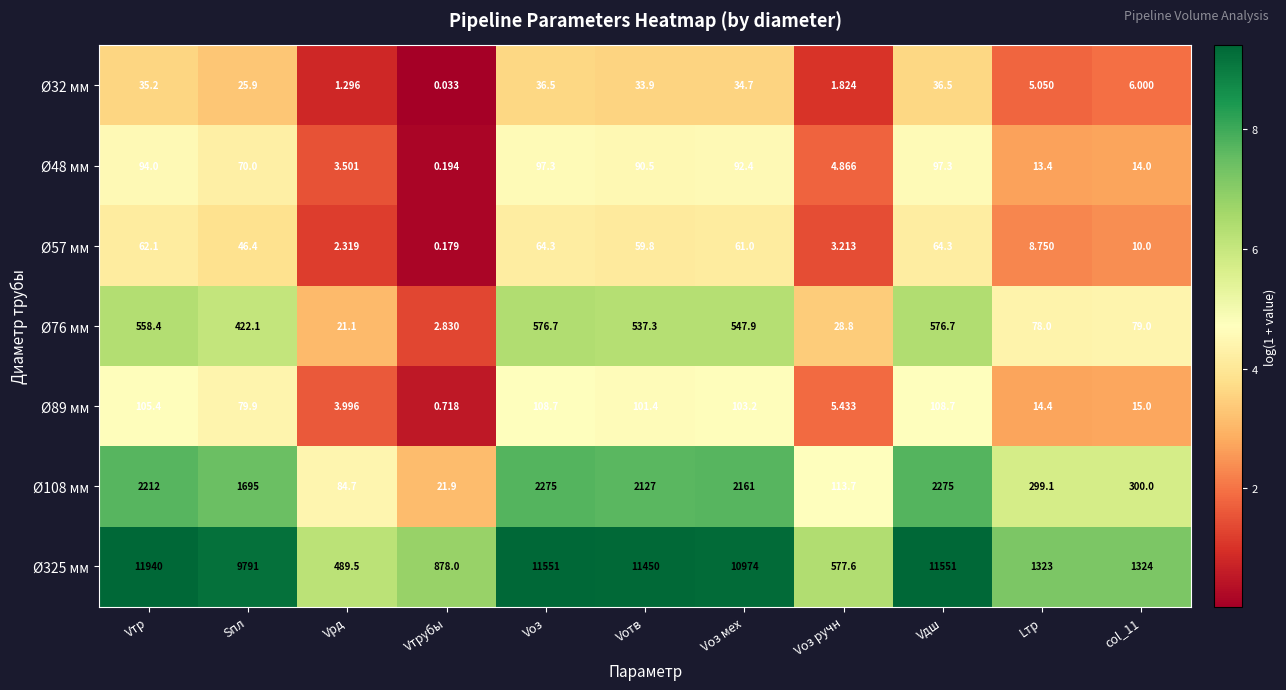

Is the value of Ø57 мм at Sпл greater than the value of Ø48 мм at Sпл?

No